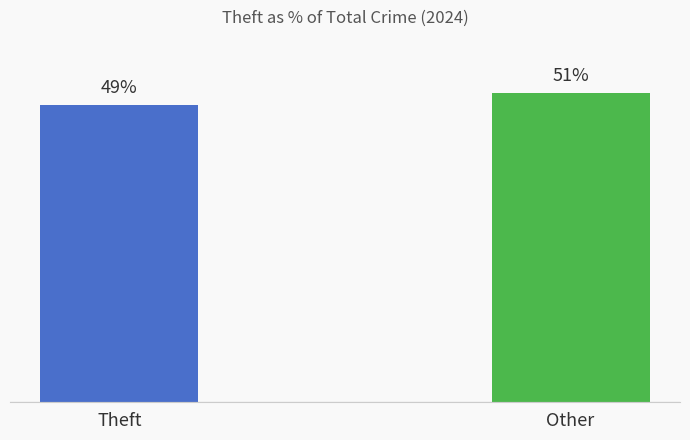

Reading right to left, list all the values displayed in this chart.

Other=51	Theft=49